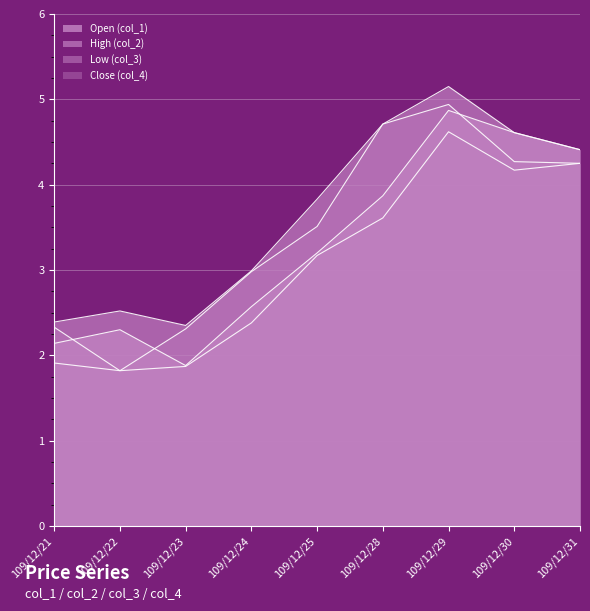

What is the lowest value of the col_1 series?

1.9